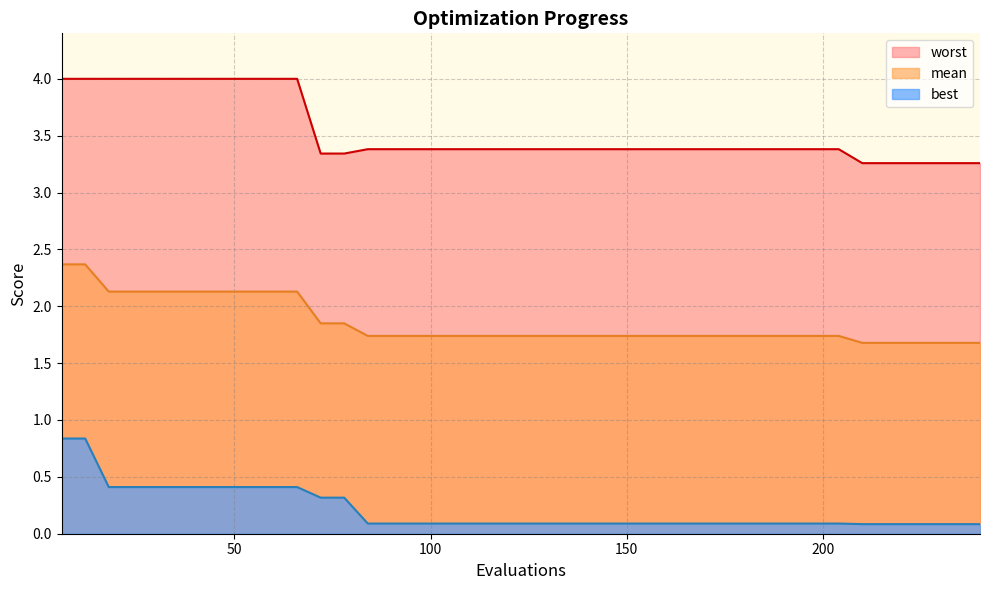

What is the sum of all mean values?

74.2